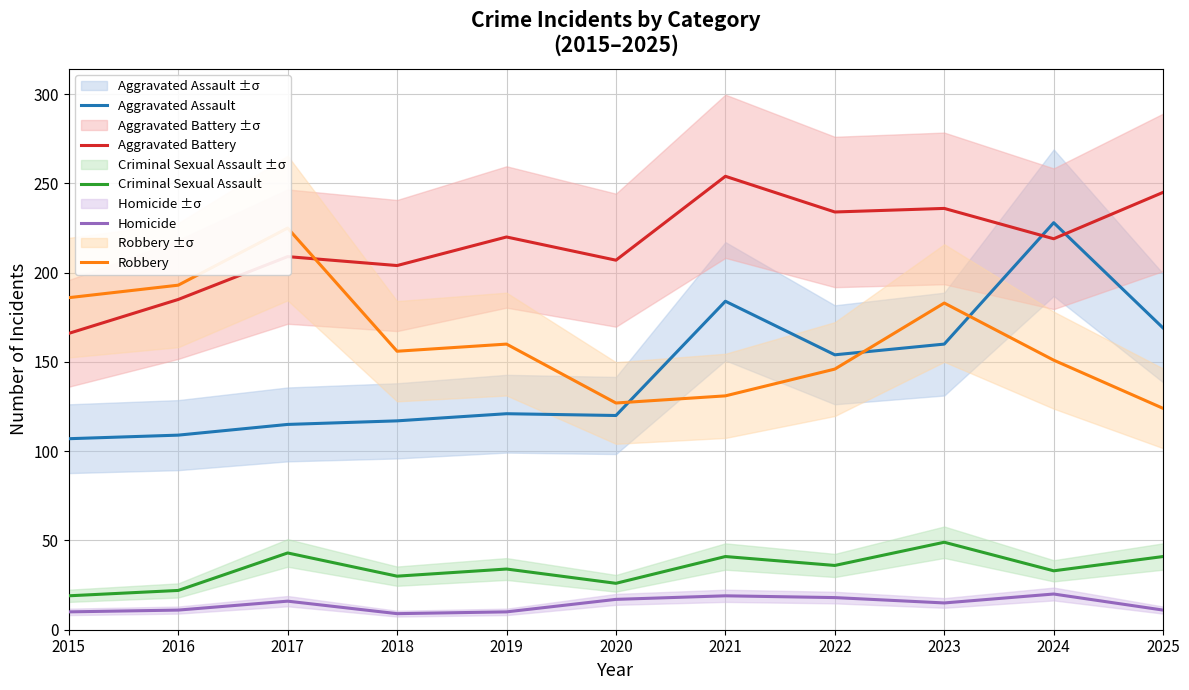

Which series has the largest range (max minus min)?

Aggravated Assault